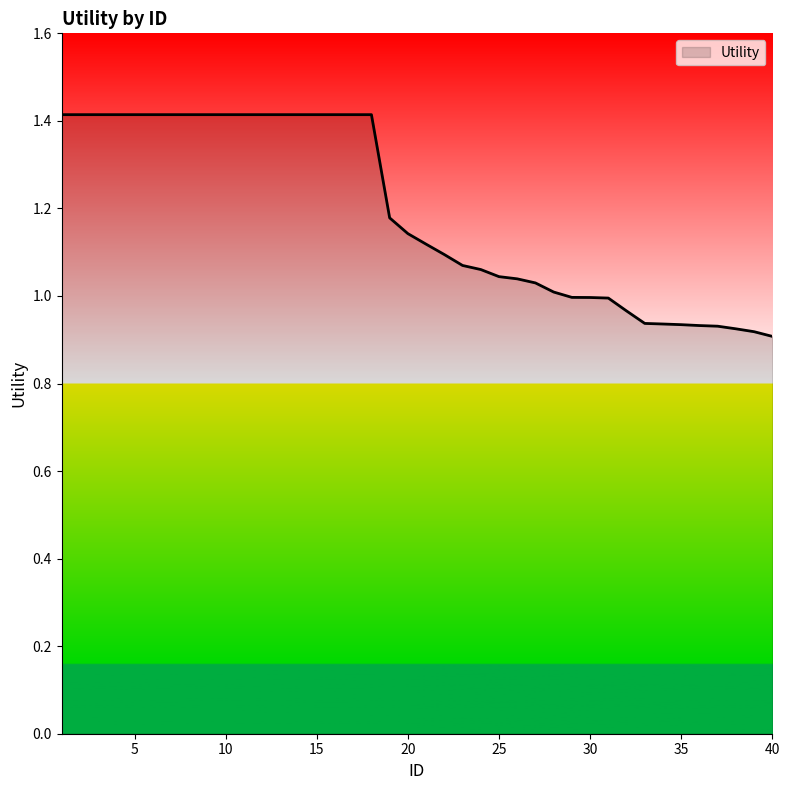

What is the difference between the maximum and minimum values?

0.5